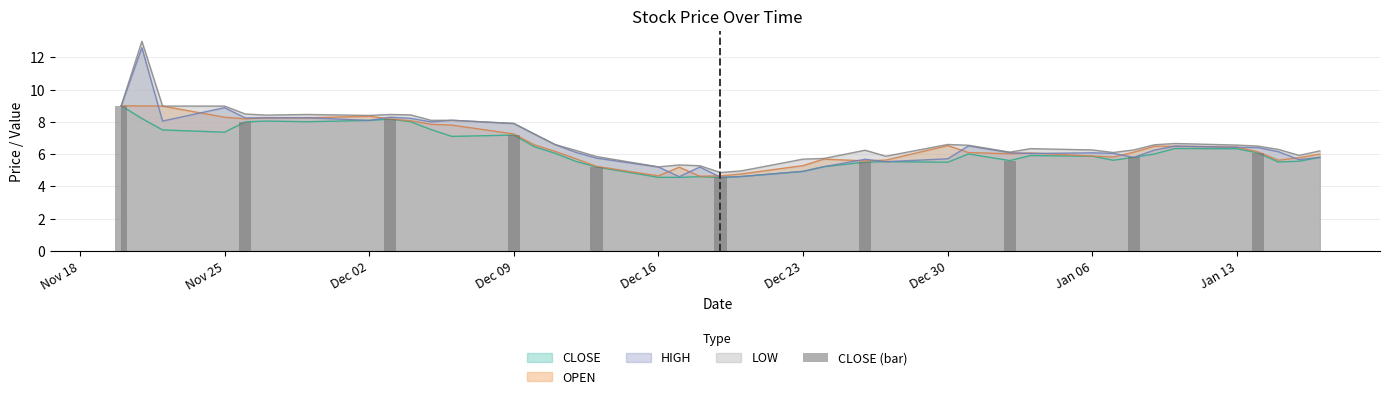

How many bars are there in total?

10